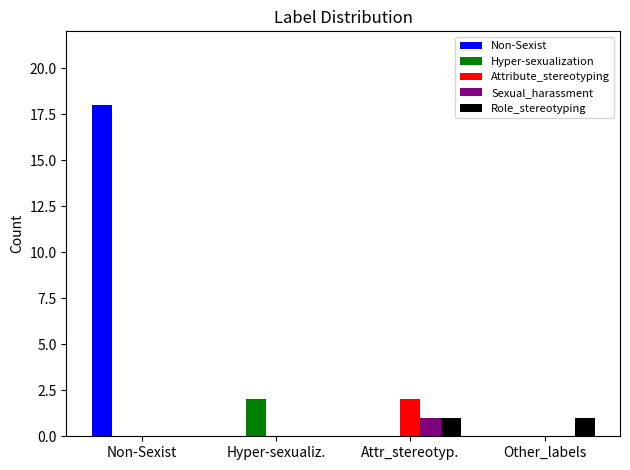

Is the value of Attribute_stereotyping at Hyper-sexualiz. greater than the value of Sexual_harassment at Attr_stereotyp.?

No